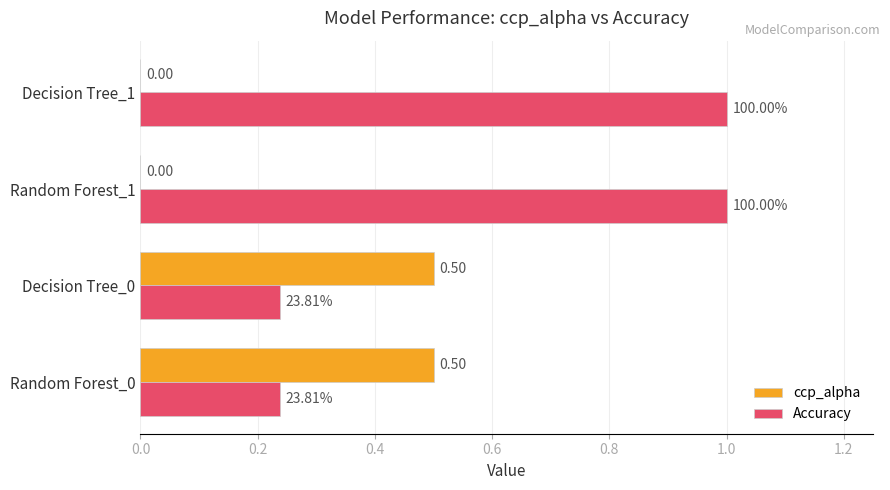

What is the maximum value for ccp_alpha?

0.5